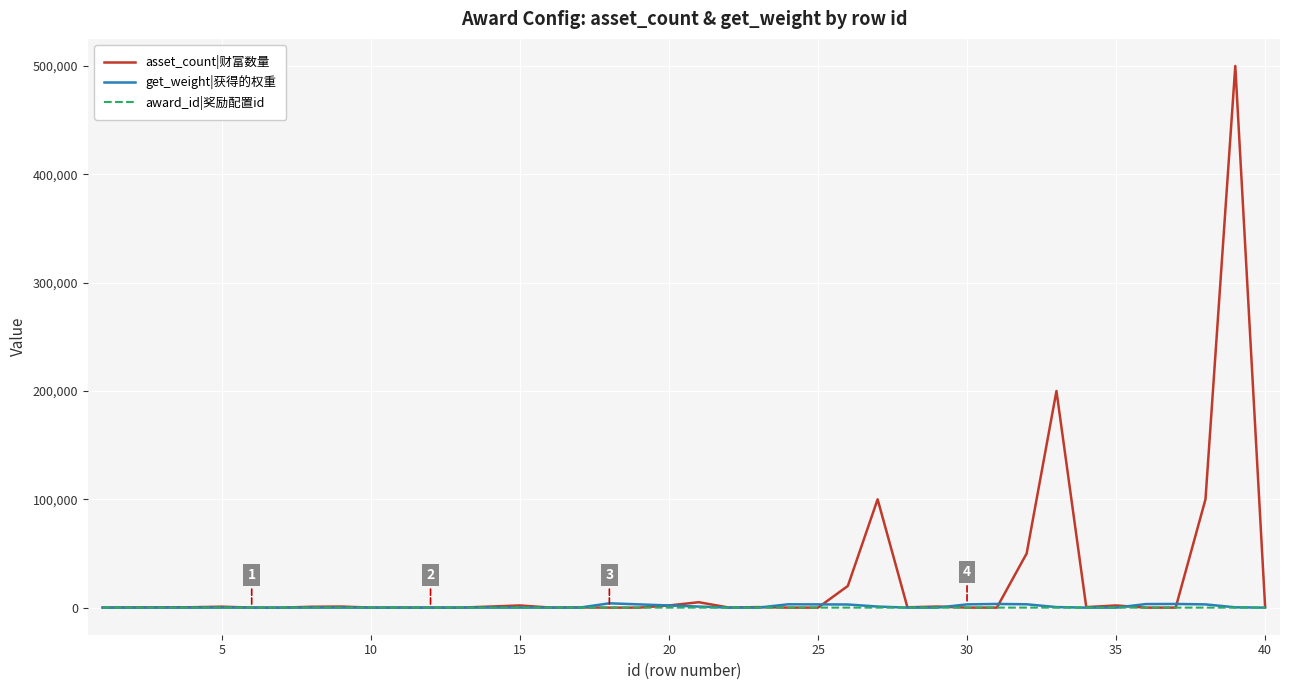

What are all the series names shown in the legend?

asset_count|财富数量, get_weight|获得的权重, award_id|奖励配置id